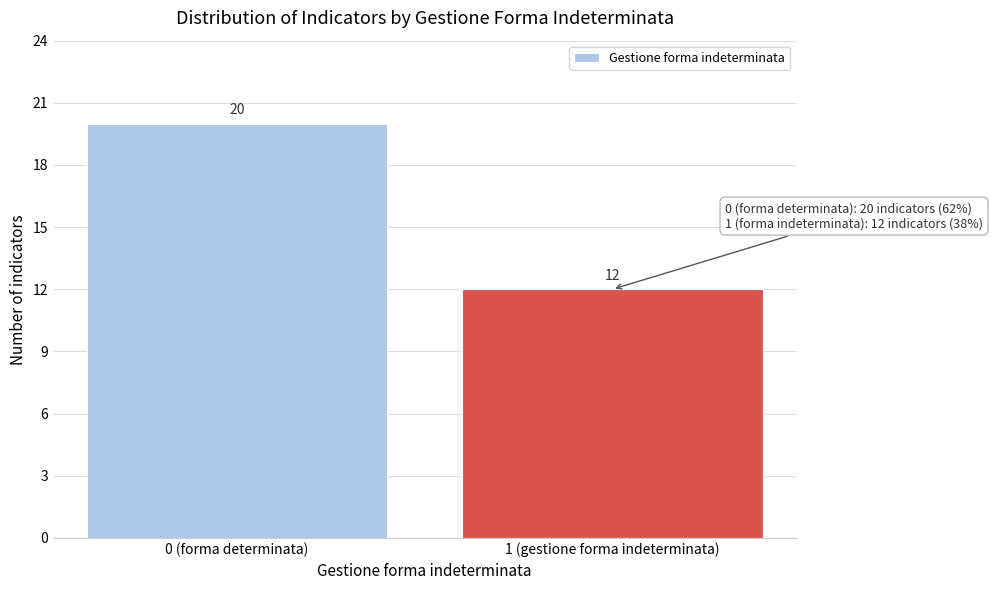

Reading left to right, list all the values displayed in this chart.

0 (forma determinata)=20	1 (gestione forma indeterminata)=12